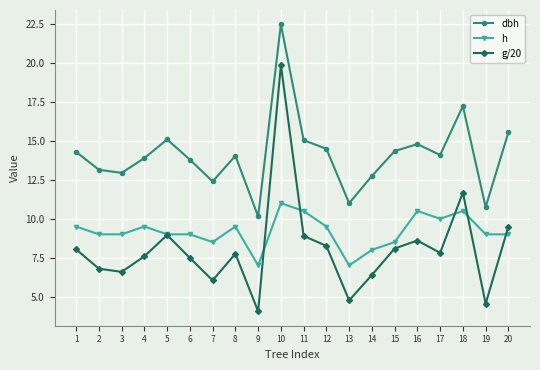

What is the greatest value displayed?

22.5